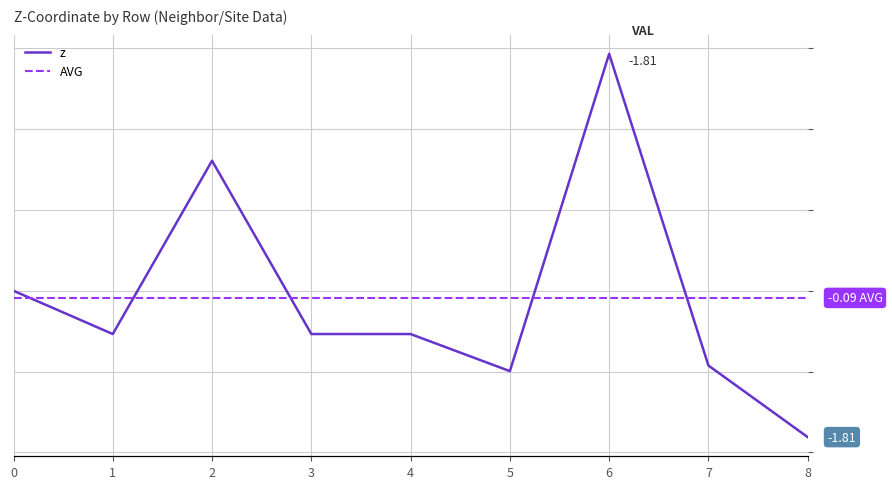

What is the approximate value at 5?

-1.0